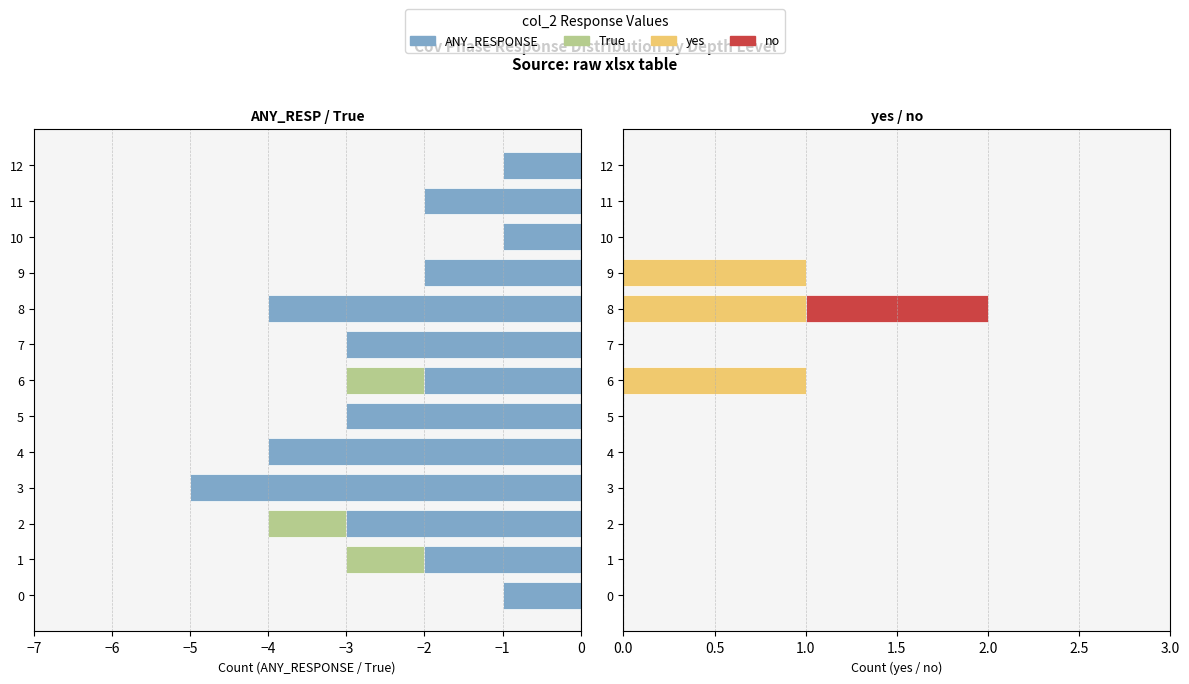

How many groups of bars are there?

13